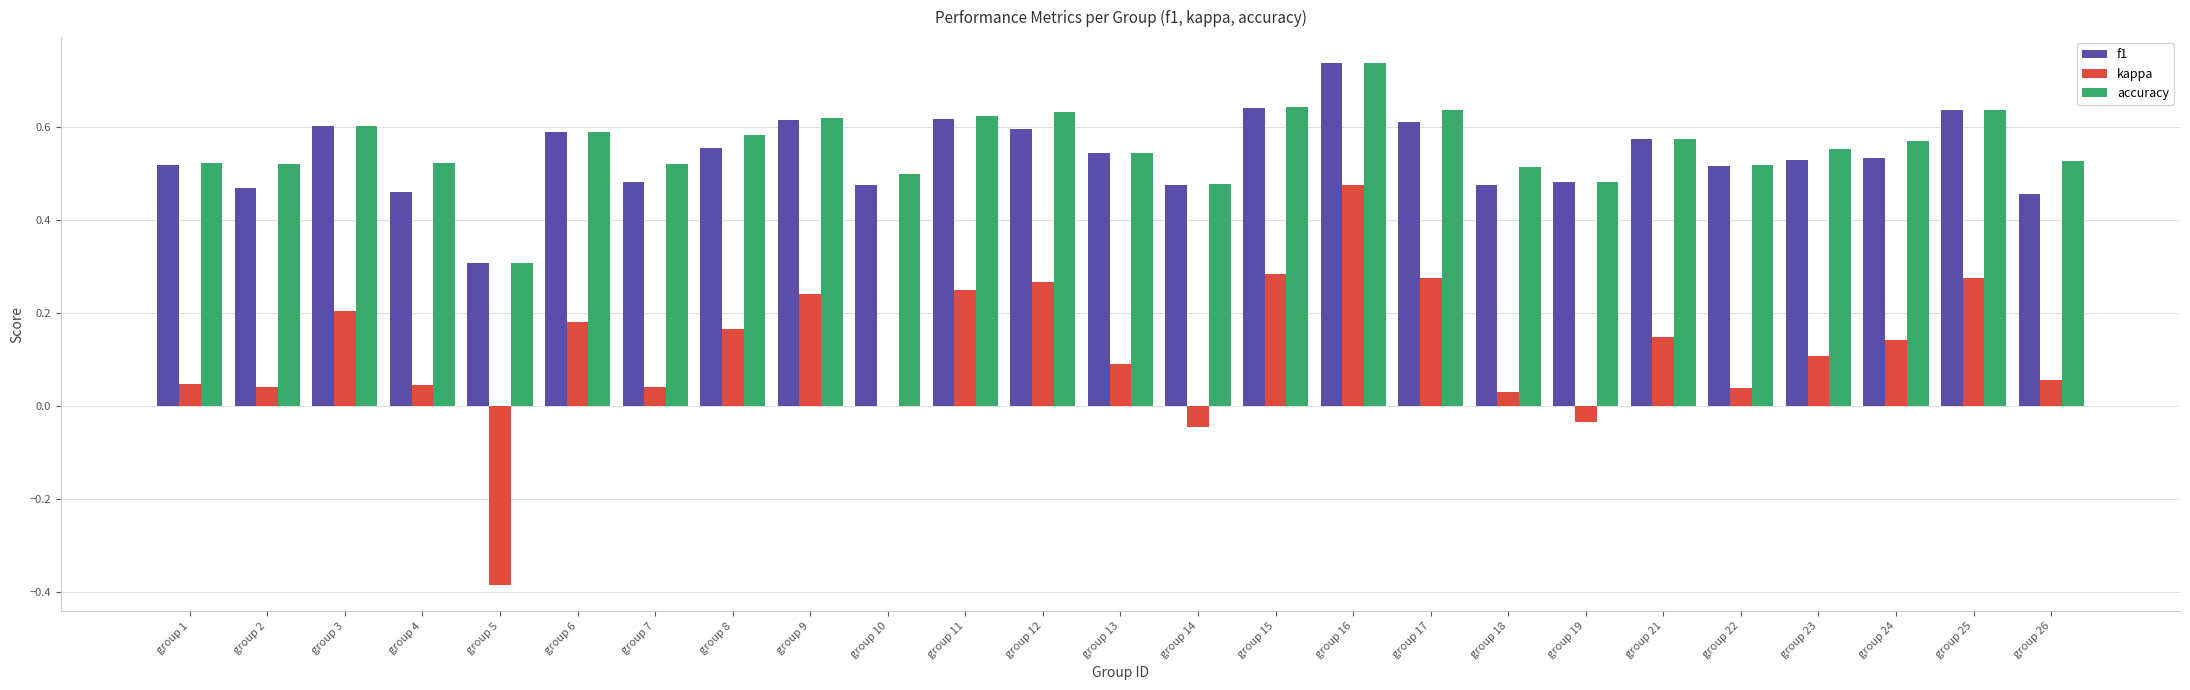

Which series changed the most between group 5 and group 6?

kappa